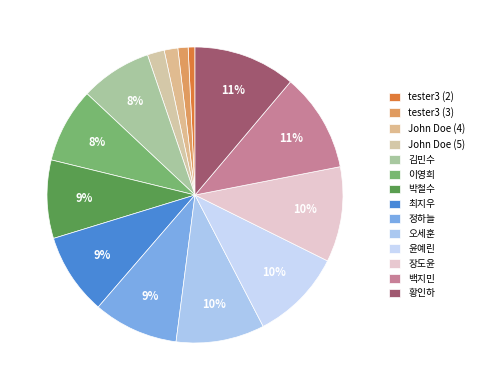

How many slices are in this pie chart?

14